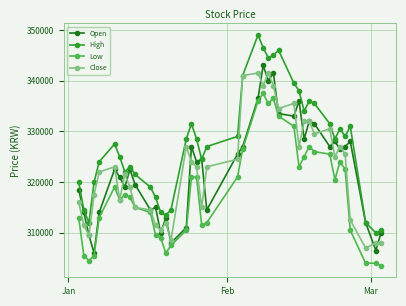

Which series has the largest total across all categories?

High